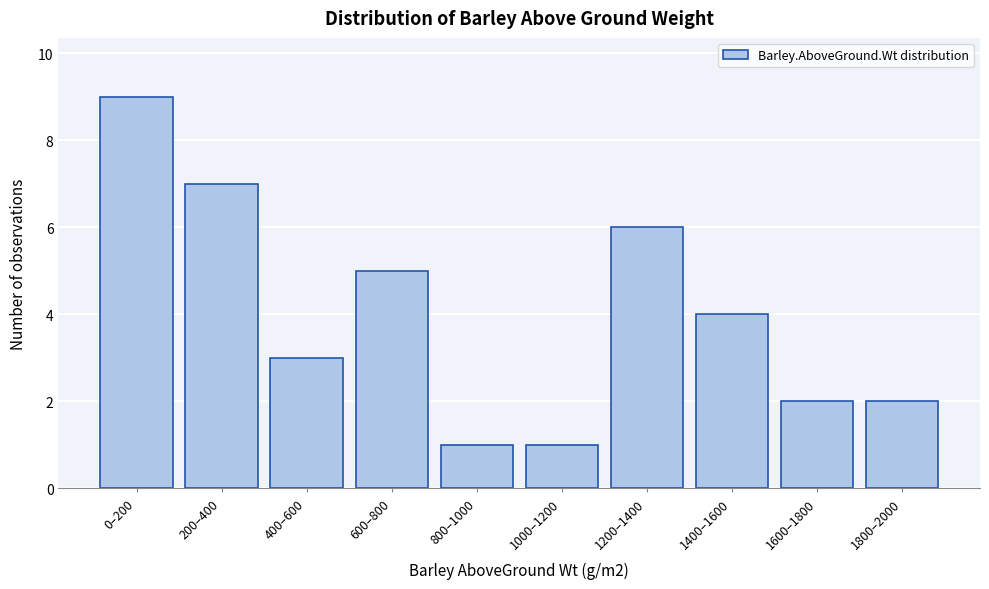

Reading right to left, transcribe all the data shown in this chart.

1800–2000=2	1600–1800=2	1400–1600=4	1200–1400=6	1000–1200=1	800–1000=1	600–800=5	400–600=3	200–400=7	0–200=9